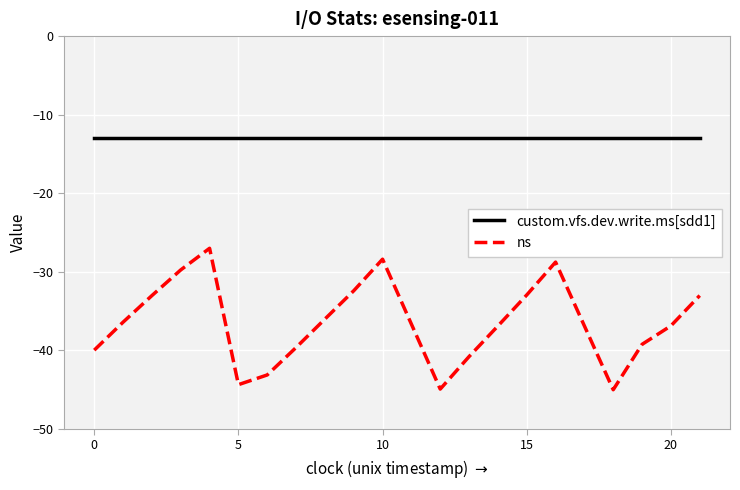

What is the minimum value shown in the chart?

-45.0